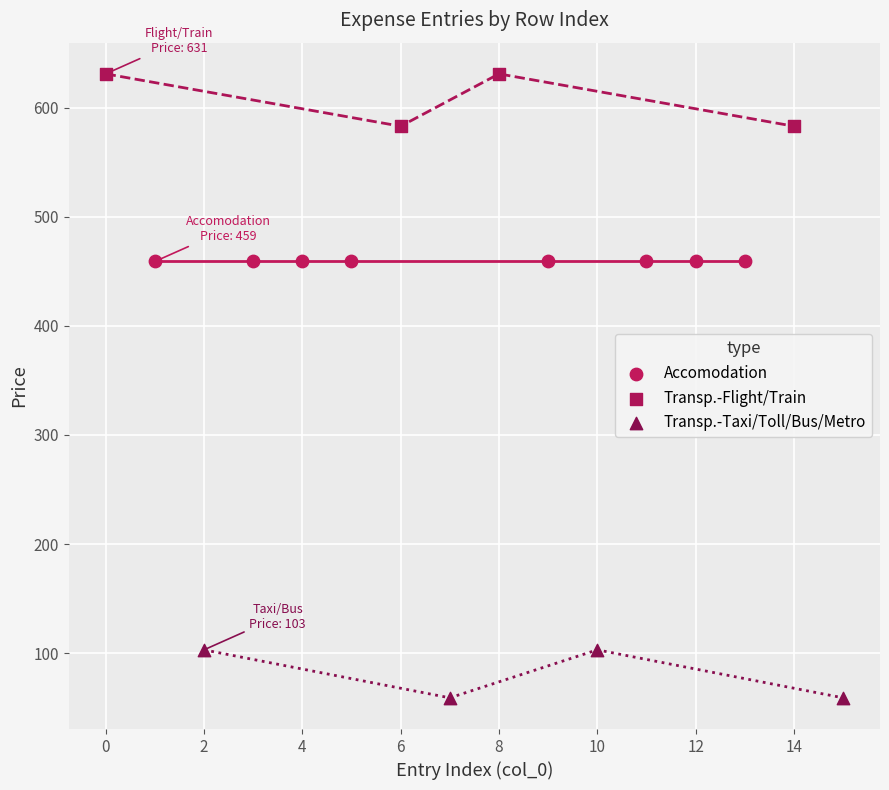

Which series reaches the minimum Y coordinate?

Transp.-Taxi/Toll/Bus/Metro